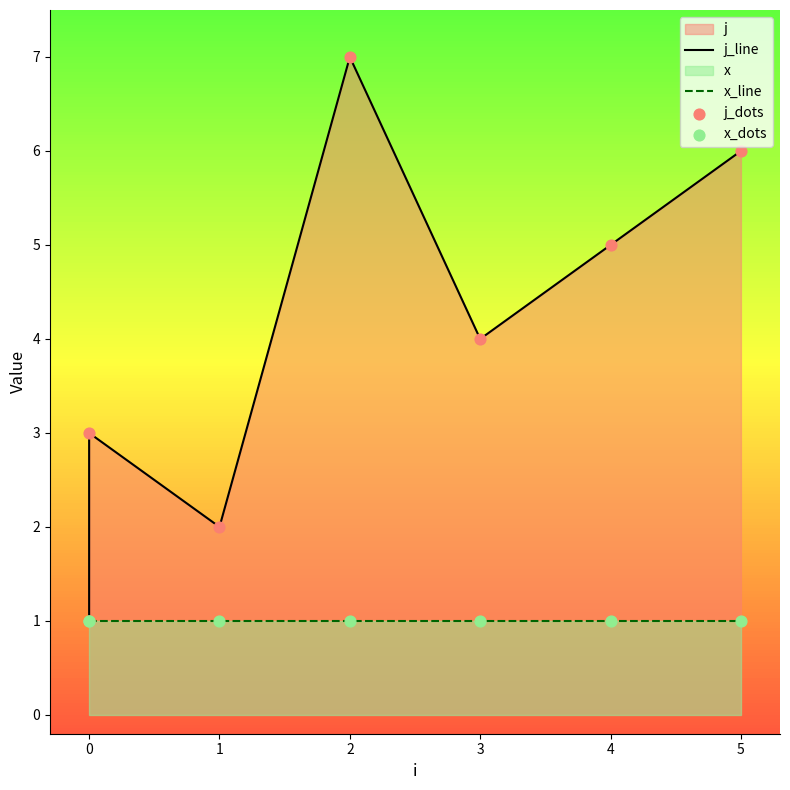

At which category is the sum across all series the highest?

2